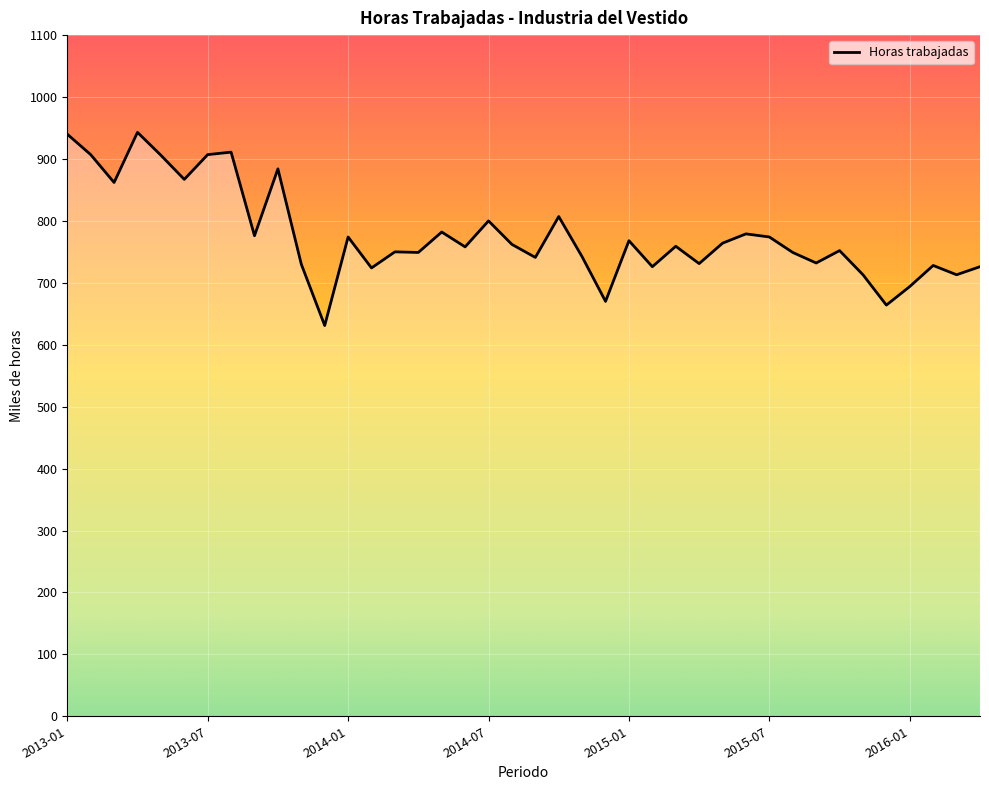

What is the greatest value displayed?

943